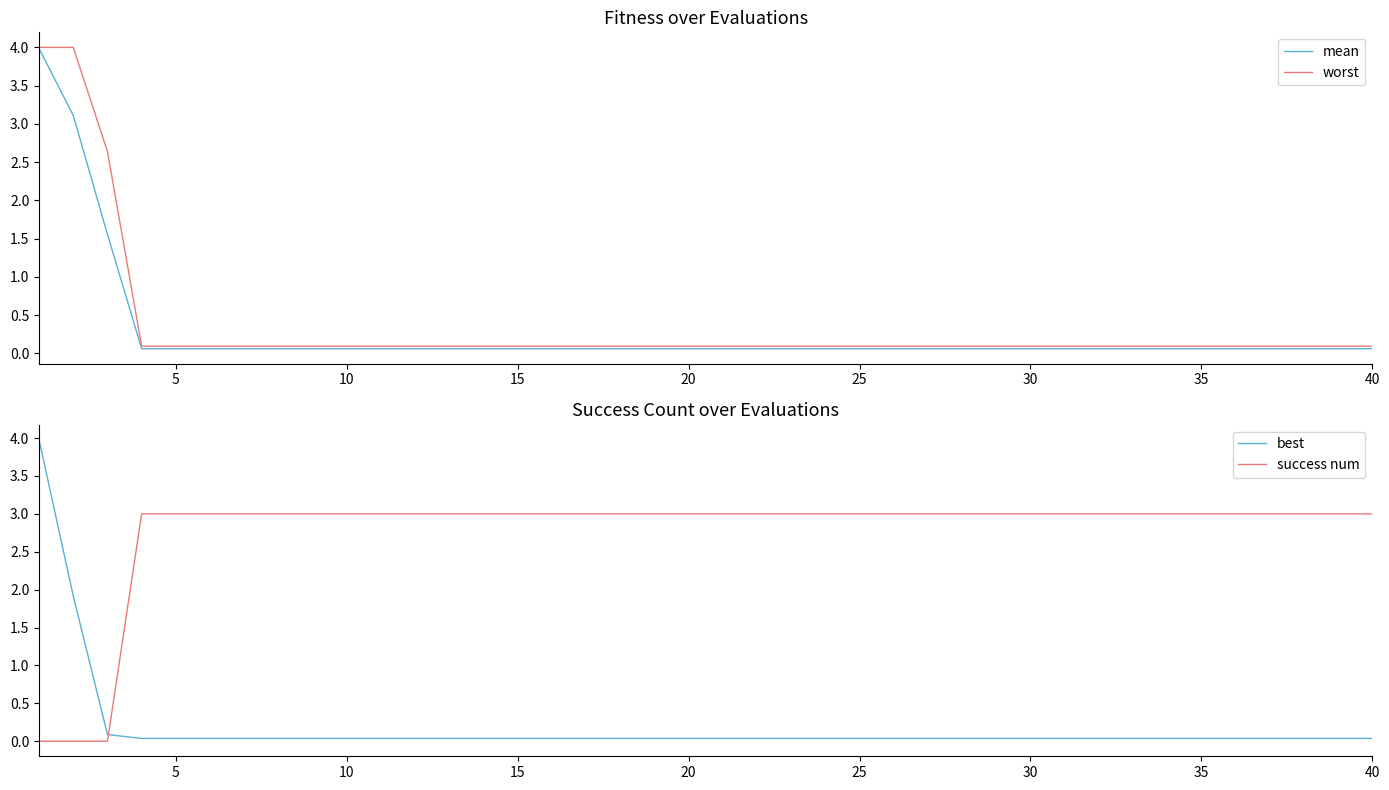

Which series ends up on top after the final intersection of success num and best?

success num